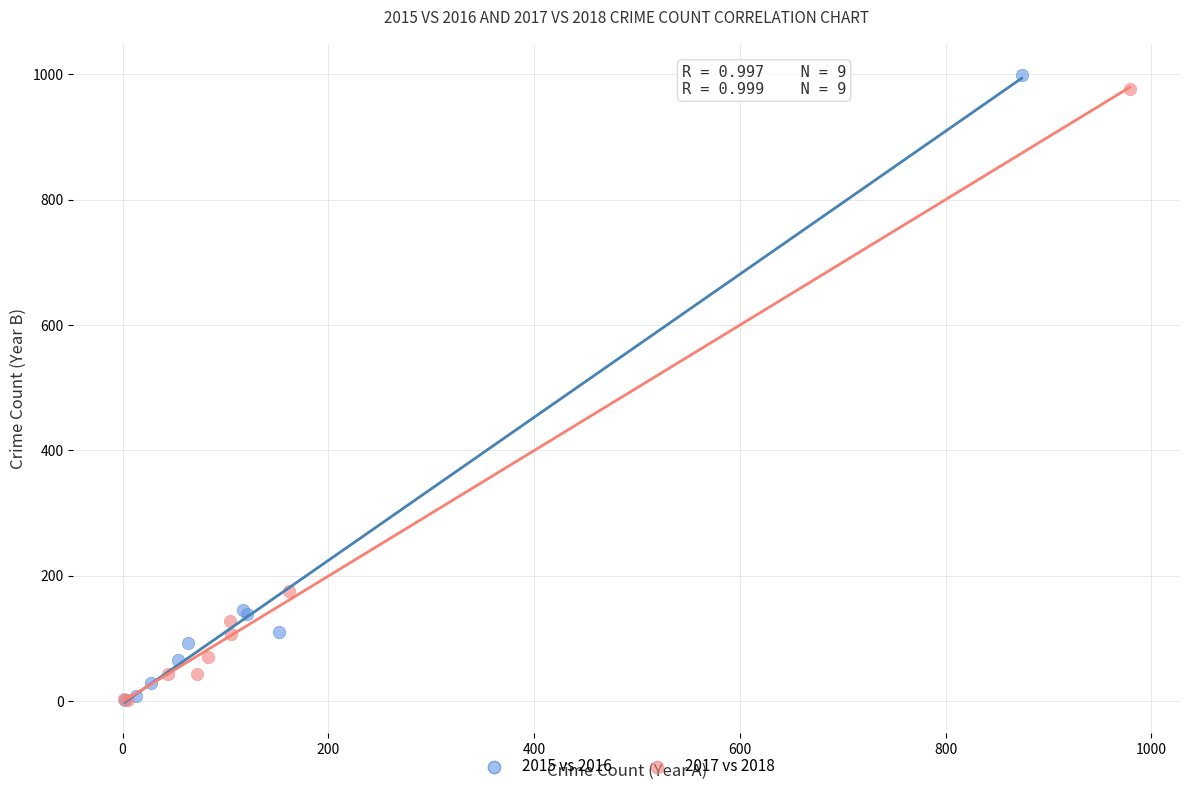

Which series has the widest spread of Y values?

2015 vs 2016